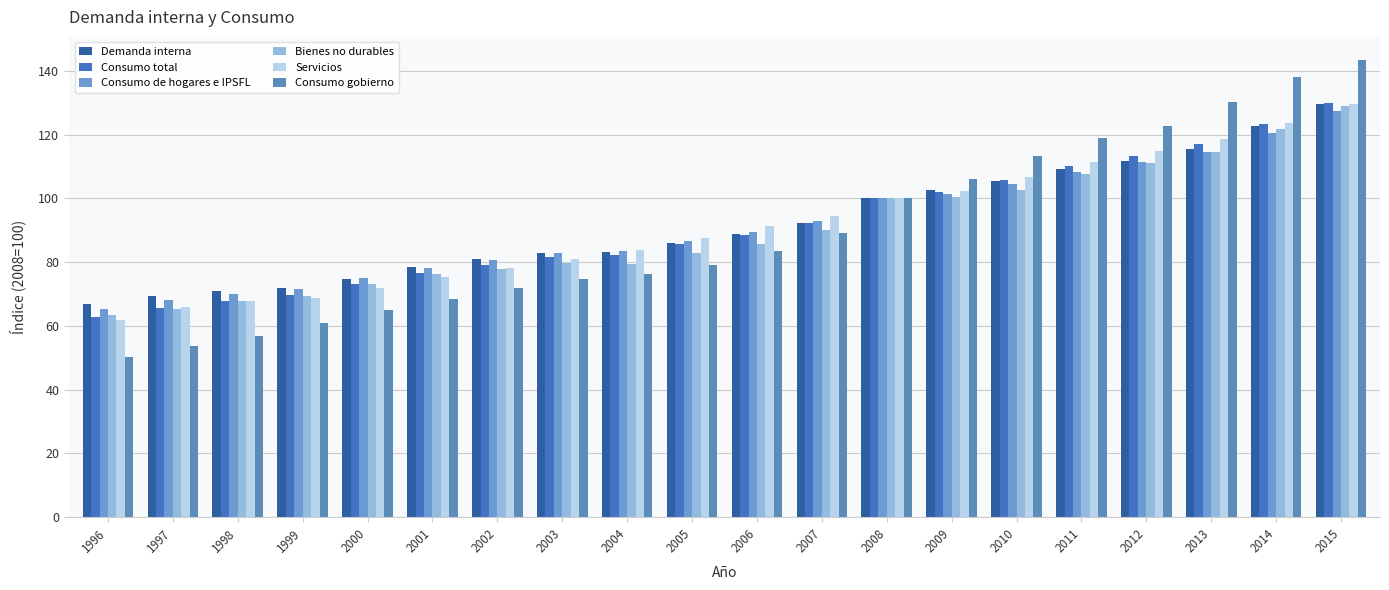

The value of Demanda interna at 2001 is 108.5. True or false?

False